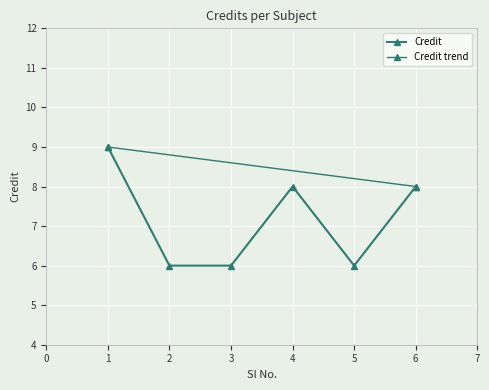

At which label does the data first exceed 8?

1